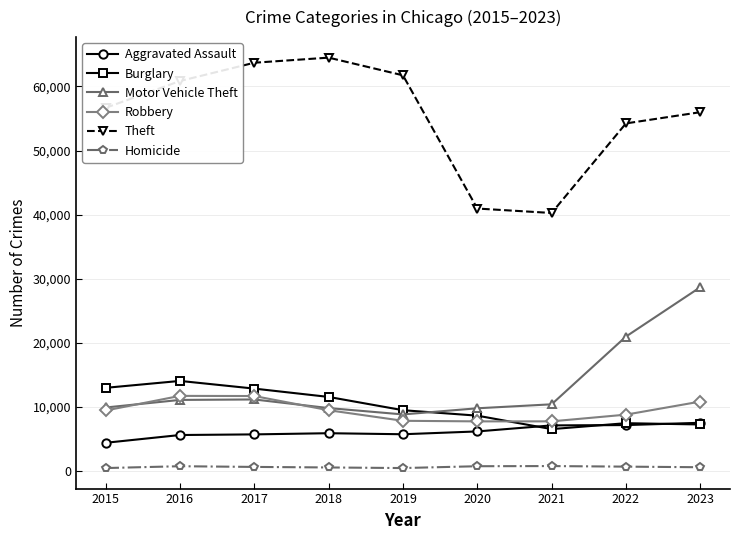

How many distinct data groups are displayed?

6